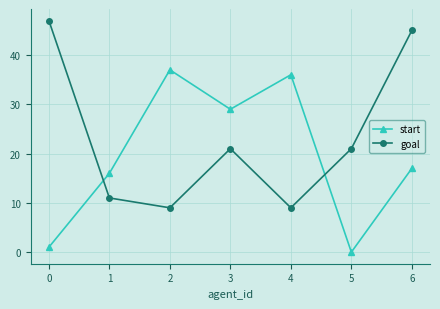

What is the difference between the second highest and minimum values in the goal series?

36